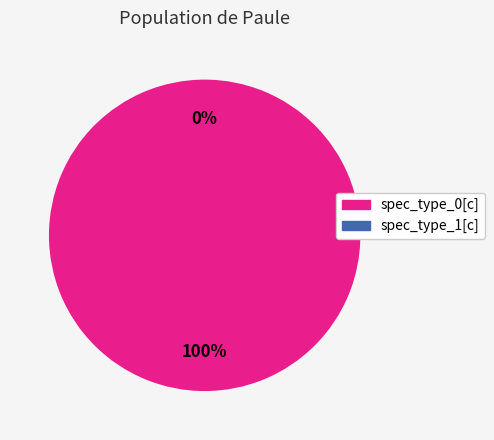

Which slice is the largest?

dist-init-conc-spec_type_0[c]